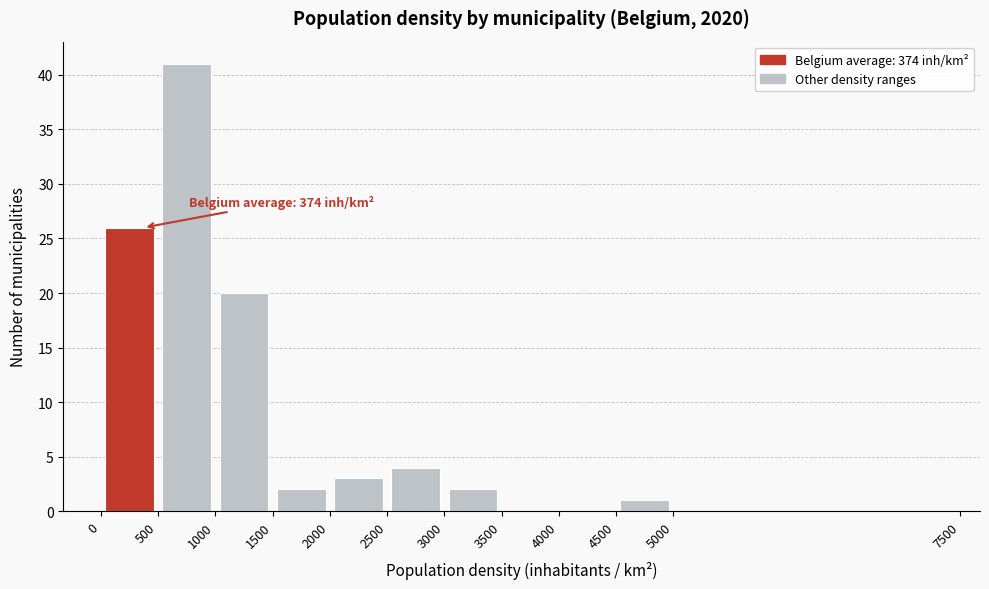

Over which range of the x-axis is the bar tallest?

500 to 1000